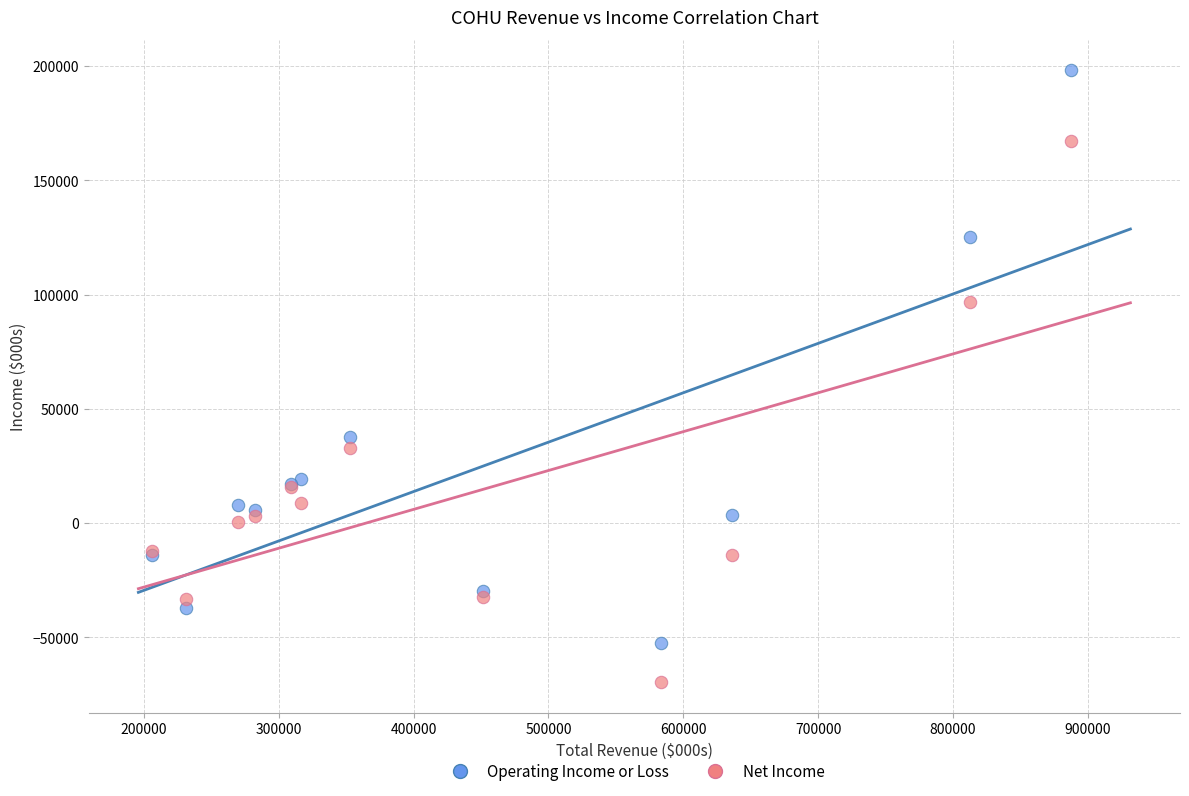

Which series reaches the minimum Y coordinate?

Net Income